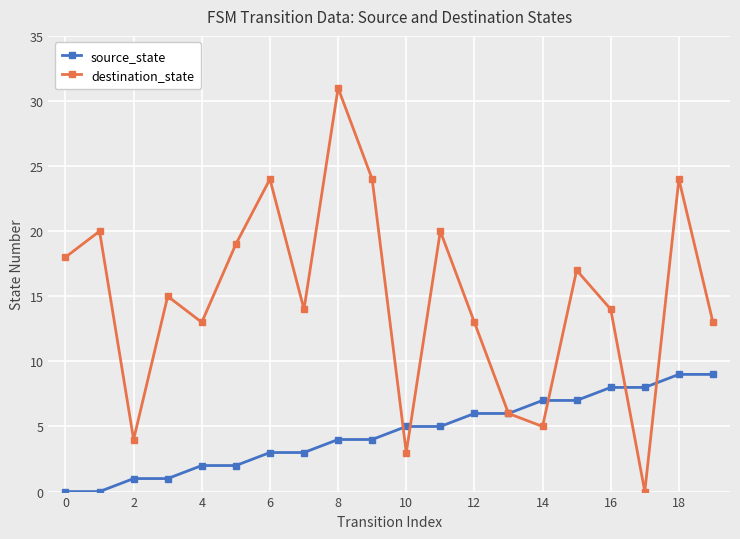

Which series has the largest total across all categories?

destination_state